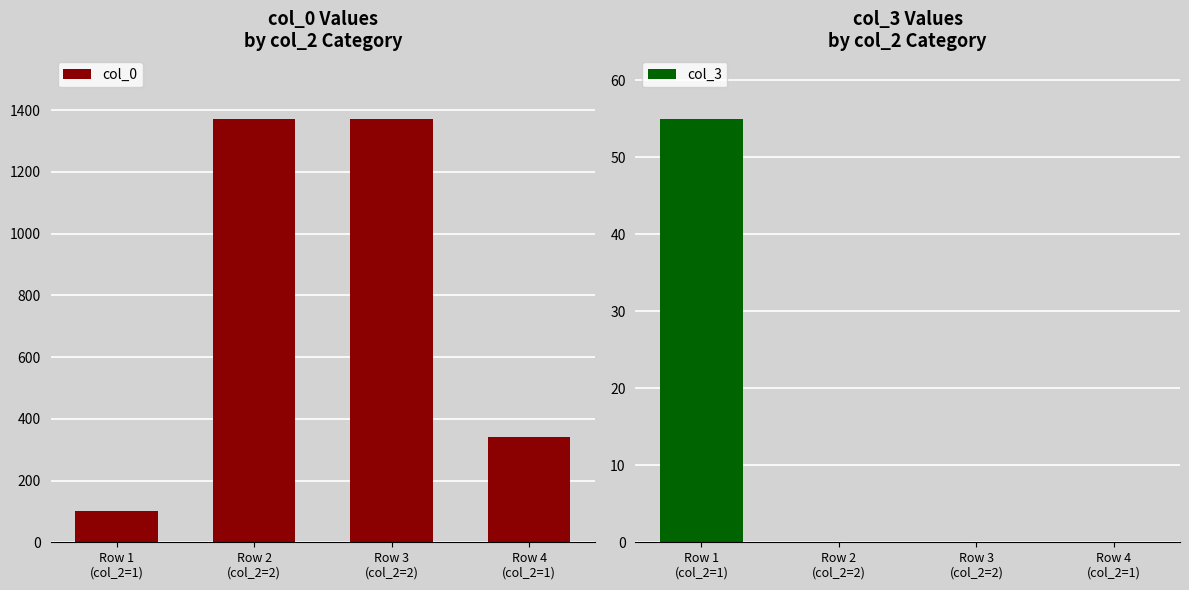

Reading left to right, list all the values displayed in this chart.

col_0: 100	1371	1372	342
col_3: 55	0	0	0